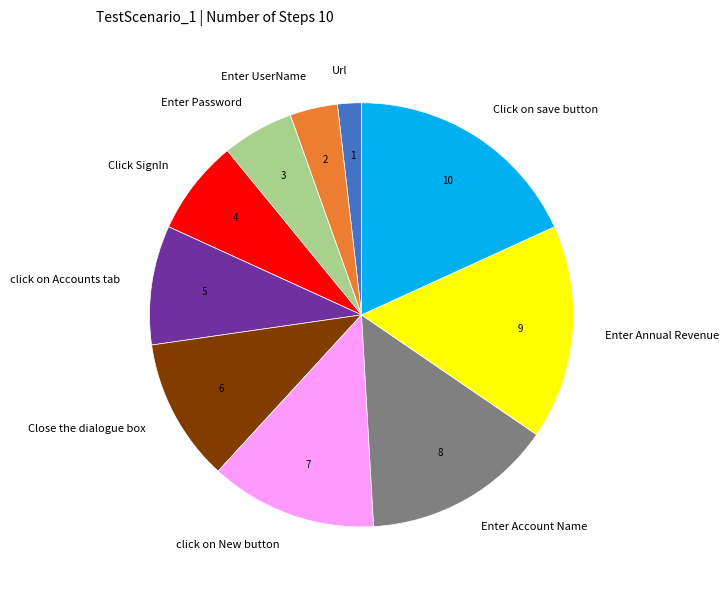

True or false: click on Accounts tab accounts for 9% of the total.

True